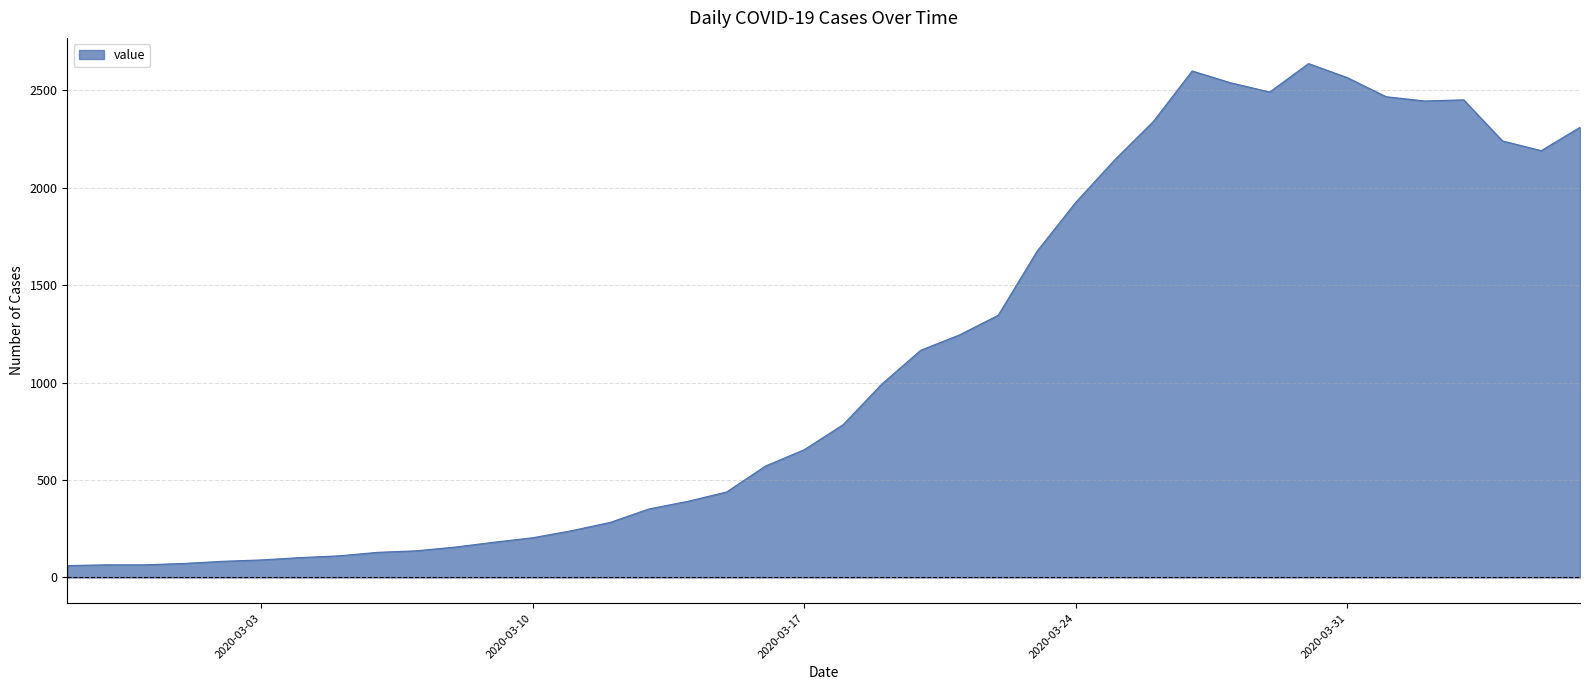

What is the greatest value displayed?

2638